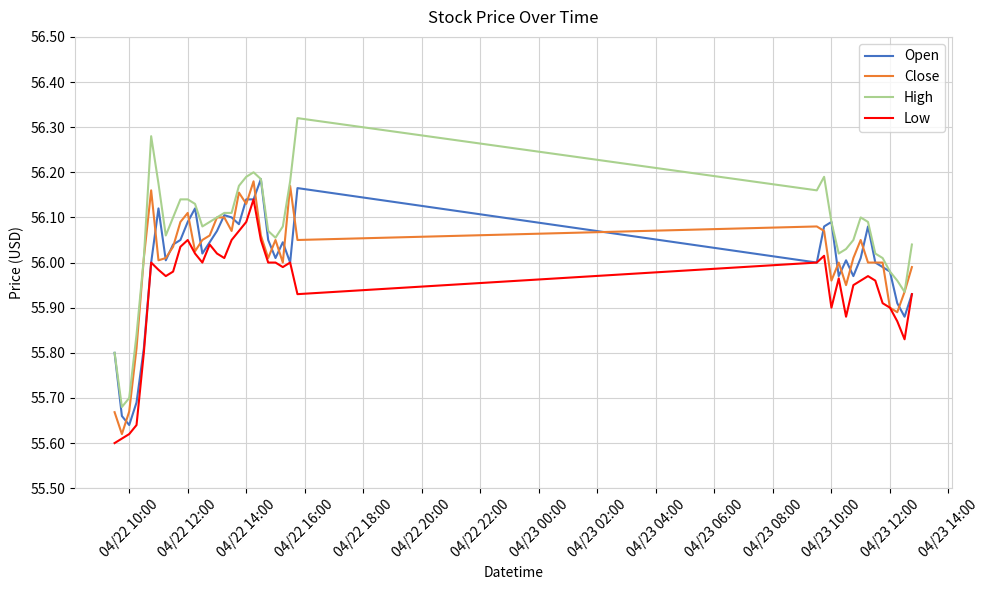

Which series has the largest range (max minus min)?

High